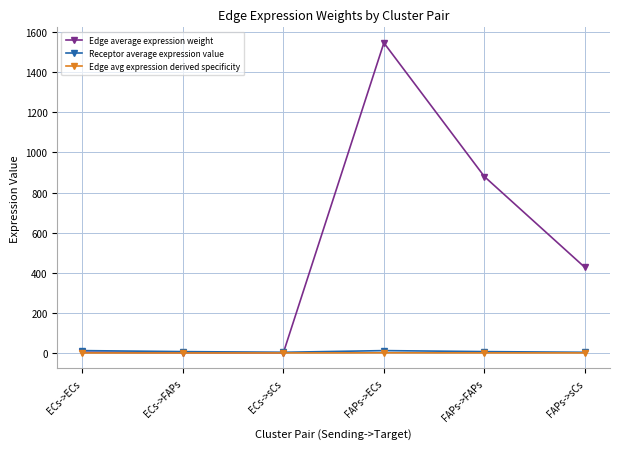

The value of Edge avg expression derived specificity at ECs->ECs is 0.0. True or false?

True